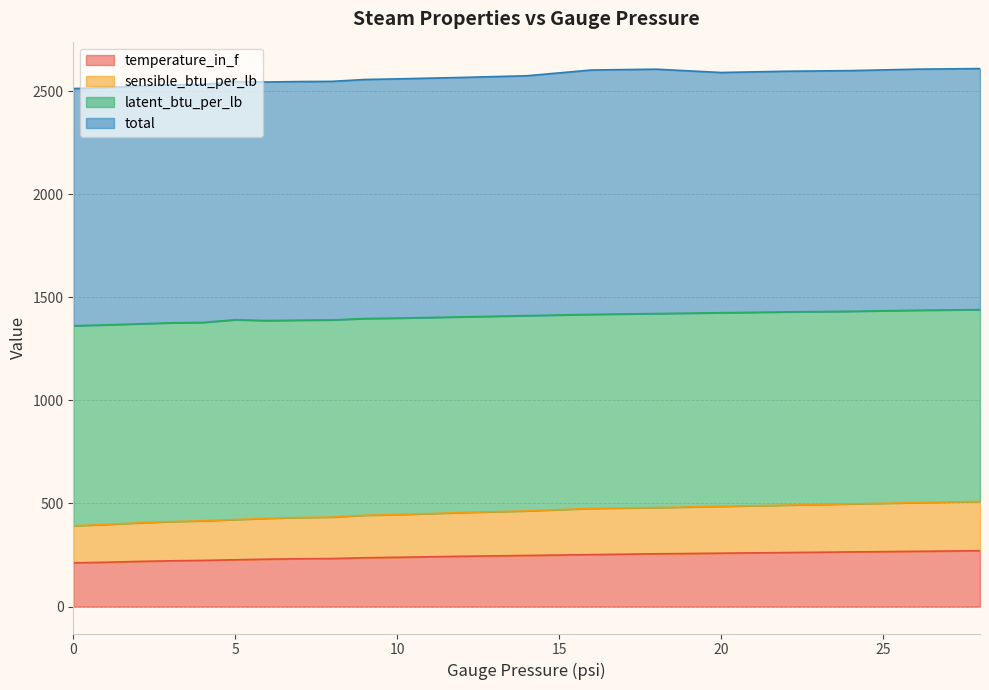

What is the value of the sensible_btu_per_lb point at the 17th from the left?

492